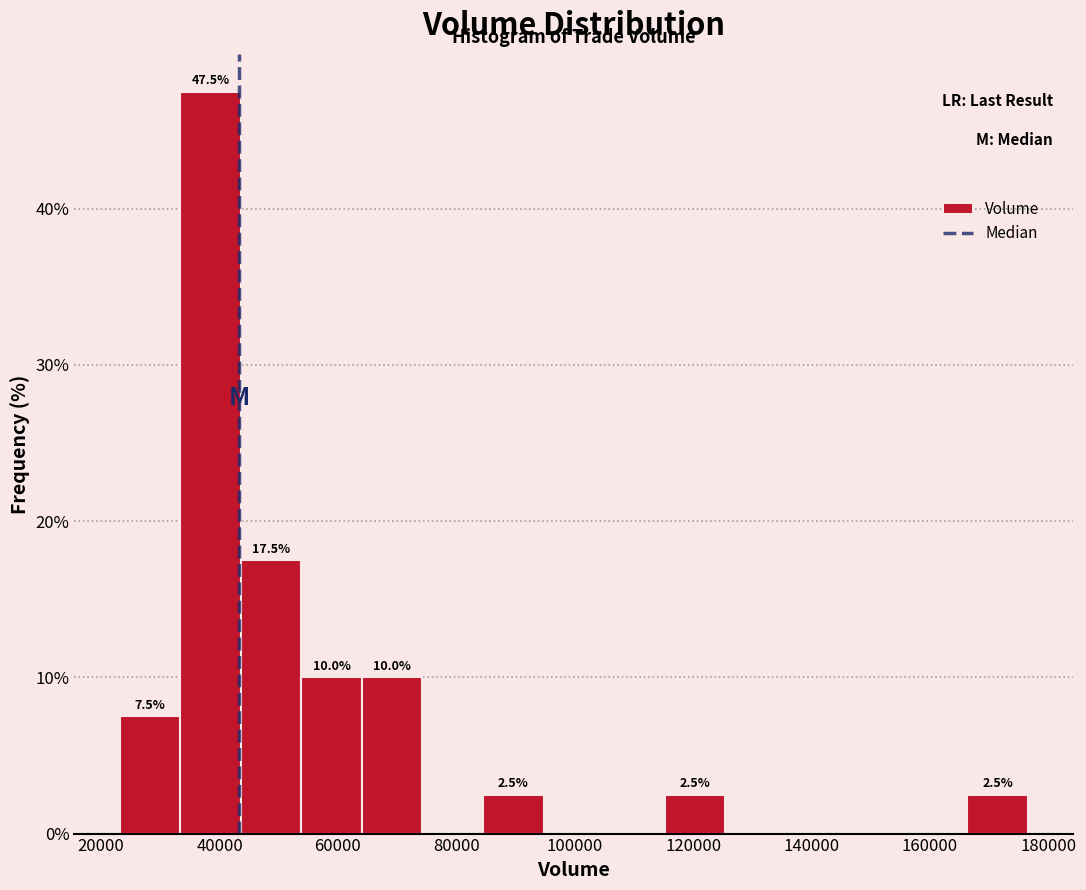

Which range on the x-axis has the tallest bar?

34000 to 44000